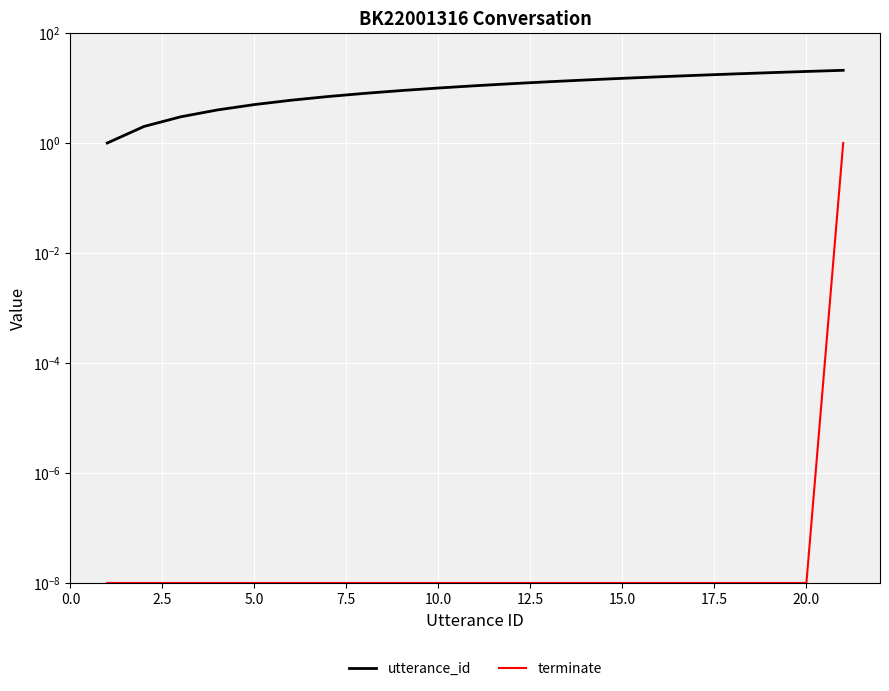

Rank the series by their average value, from lowest to highest.

terminate, utterance_id